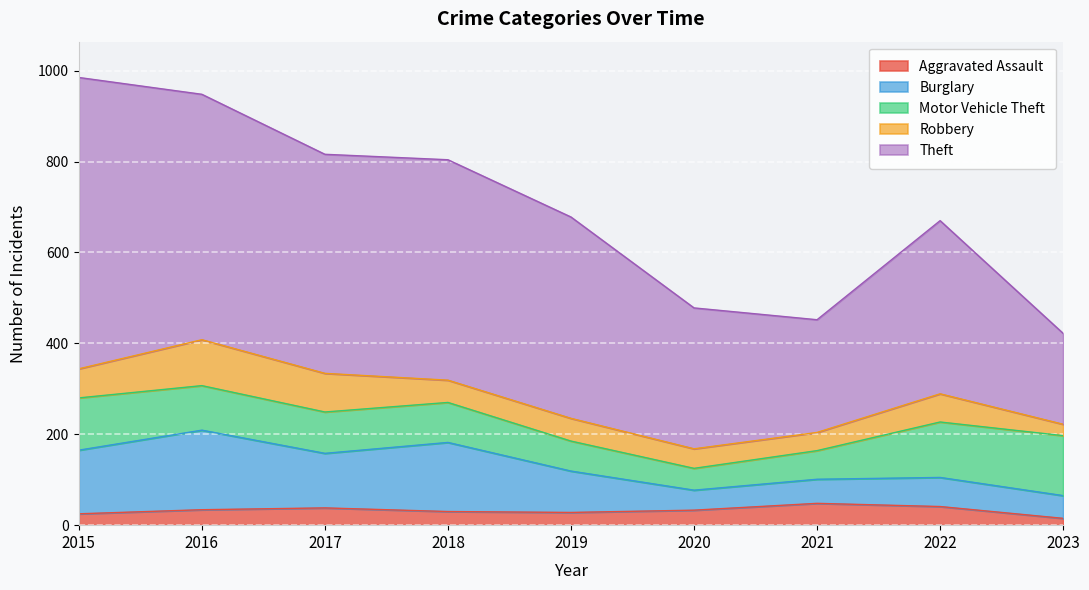

Reading left to right, list all the values displayed in this chart.

Aggravated Assault: 25	34	38	30	28	33	48	41	15
Burglary: 140	175	120	152	91	44	53	64	50
Motor Vehicle Theft: 115	98	91	88	66	48	63	122	132
Robbery: 64	101	85	49	50	43	40	62	25
Theft: 641	540	482	485	443	310	248	381	200